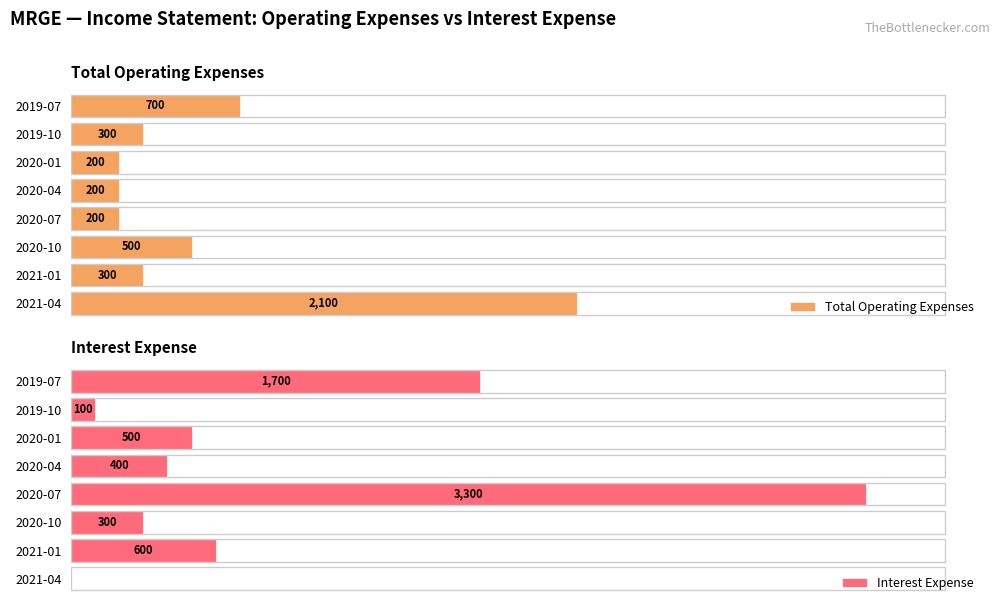

How many bars are there in total?

16